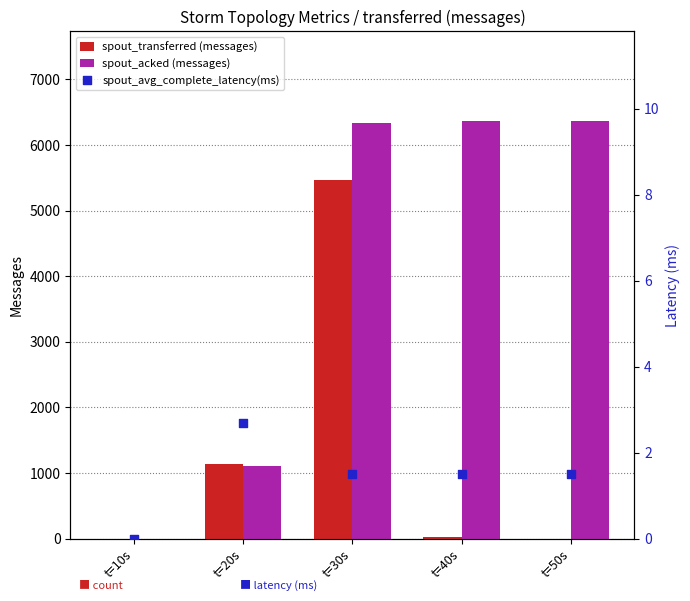

At which category is the sum across all series the highest?

t=30s